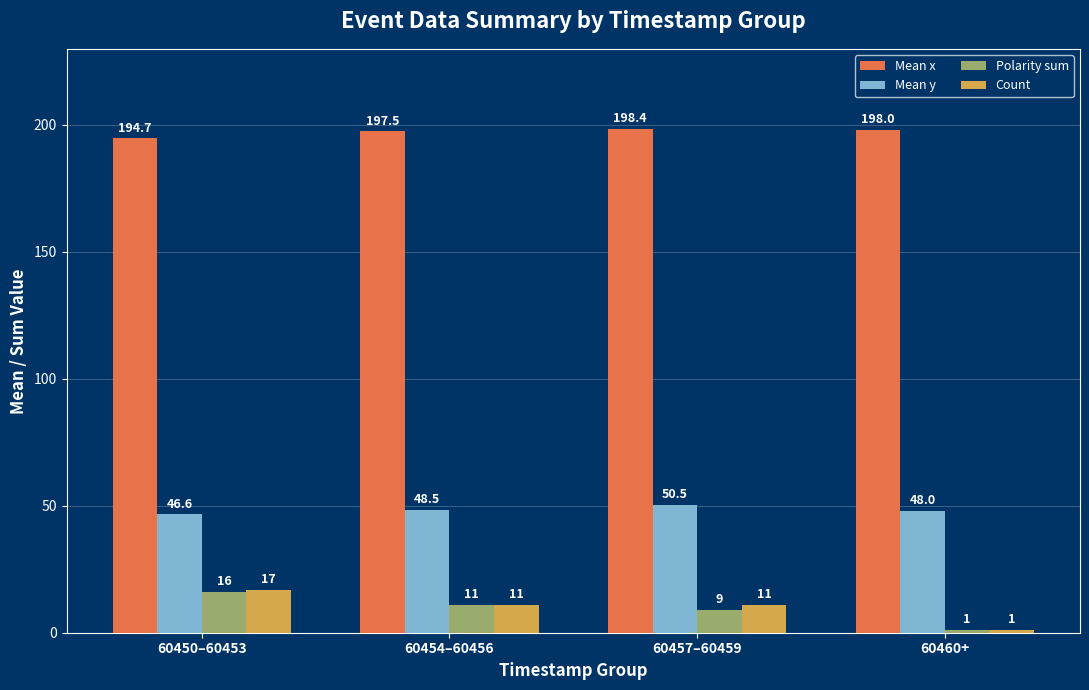

Reading left to right, extract all data points from this chart.

Mean x: 60450–60453=194.7	60454–60456=197.5	60457–60459=198.4	60460+=198.0
Mean y: 60450–60453=46.6	60454–60456=48.5	60457–60459=50.5	60460+=48.0
Polarity sum: 60450–60453=16.0	60454–60456=11.0	60457–60459=9.0	60460+=1.0
Count: 60450–60453=17.0	60454–60456=11.0	60457–60459=11.0	60460+=1.0